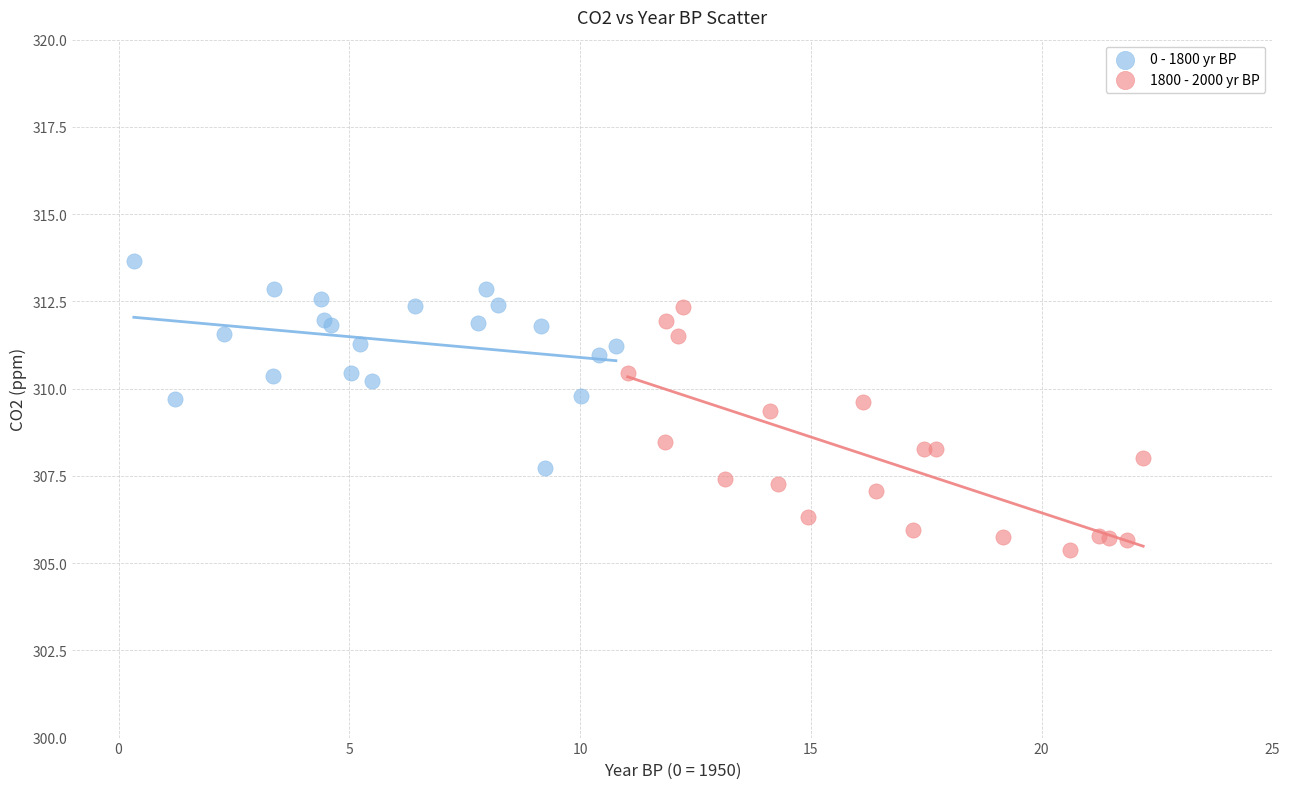

Which series has the largest Y range (max minus min)?

1800 - 2000 yr BP